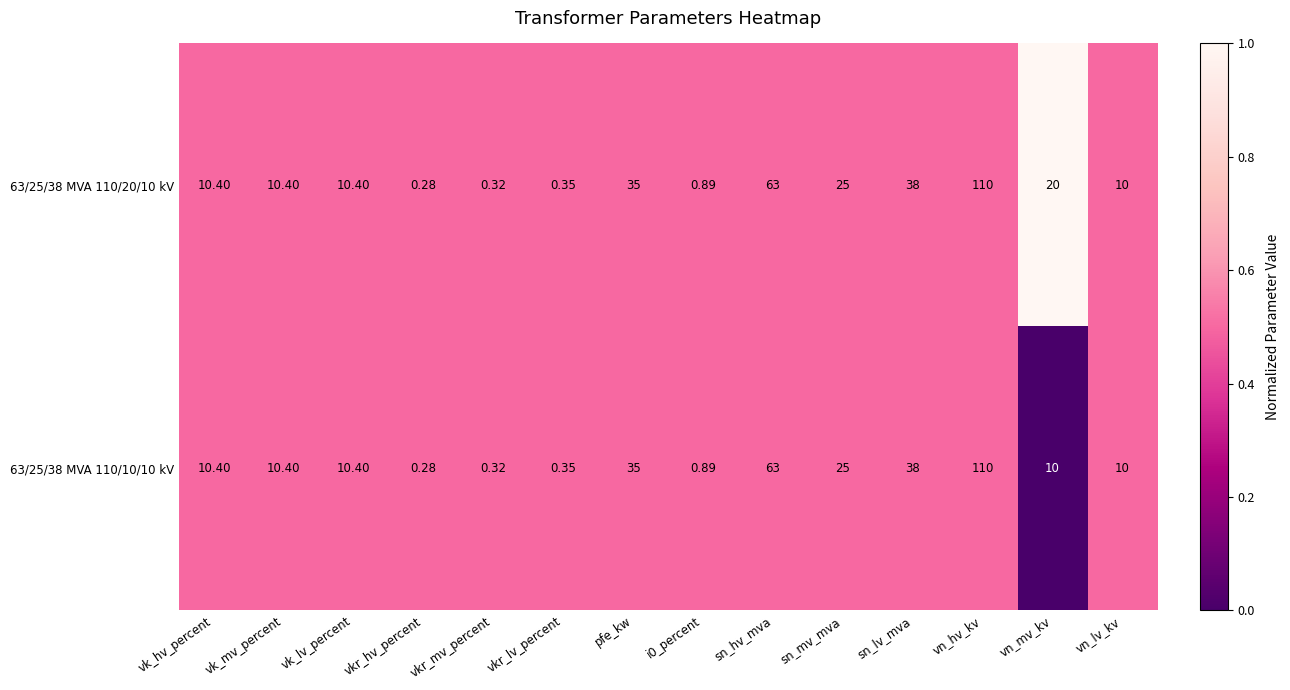

At which category does the chart reach its minimum across all series?

vkr_hv_percent